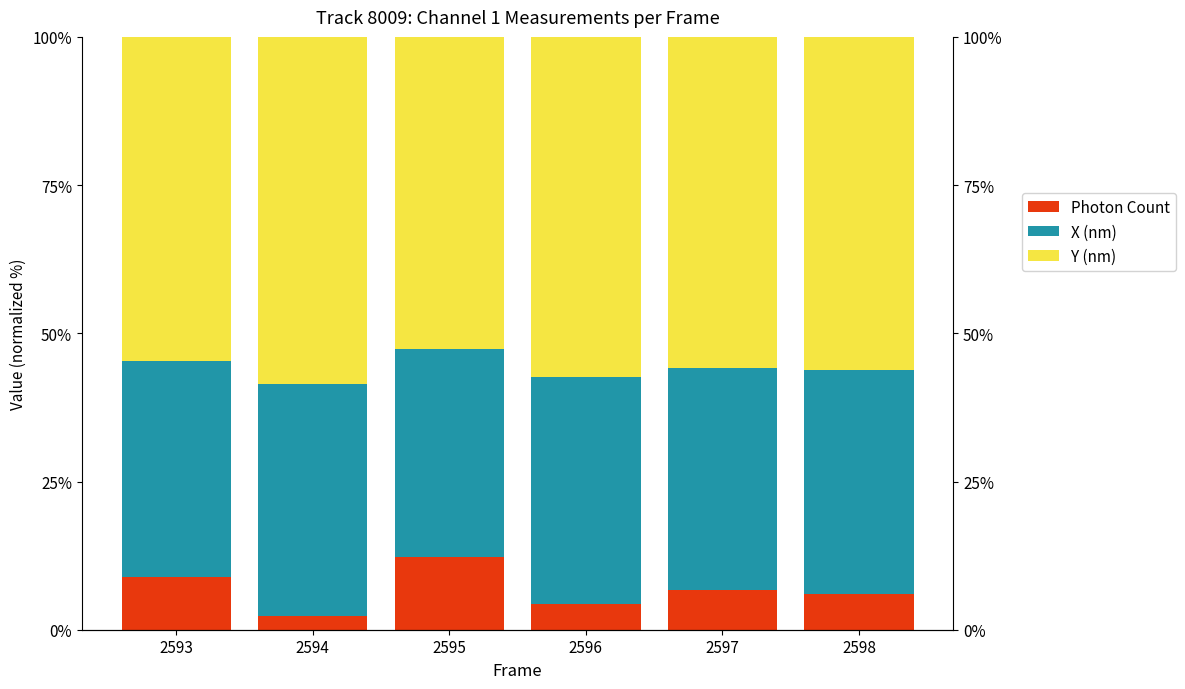

True or false: Photon Count has a value of 8.8 at 2593.

True